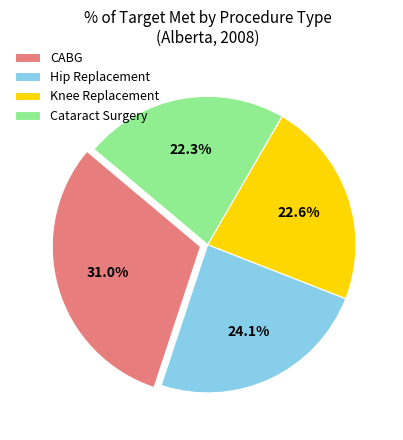

To the nearest percent, what portion does Hip Replacement represent?

24%